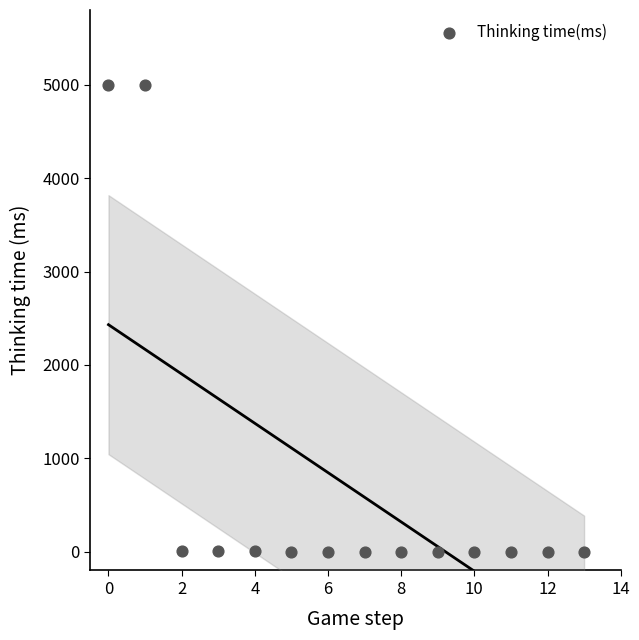

What is the range of Y values (max minus min)?

4997